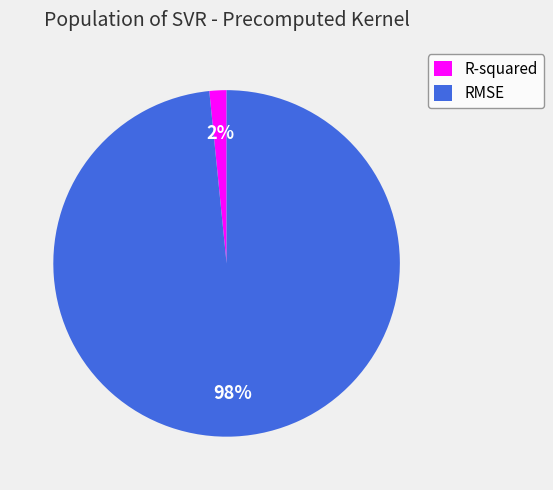

Count the number of slices in the pie.

2